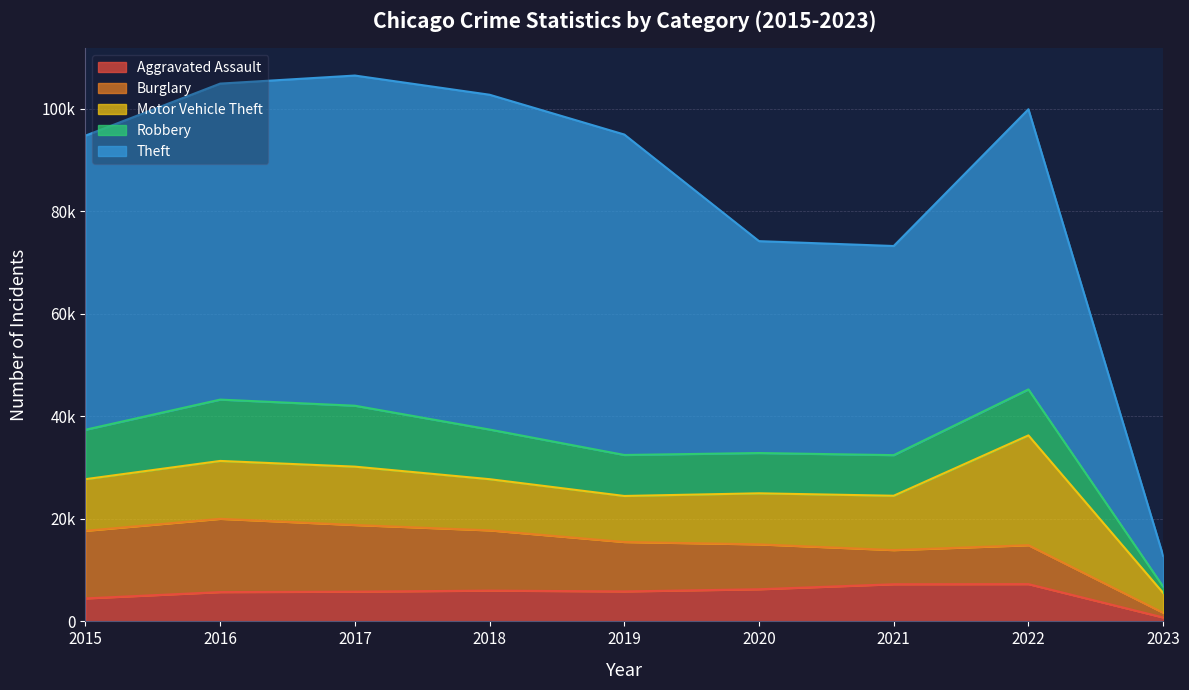

What is the value of the Theft point at the 1st from the left?

57350